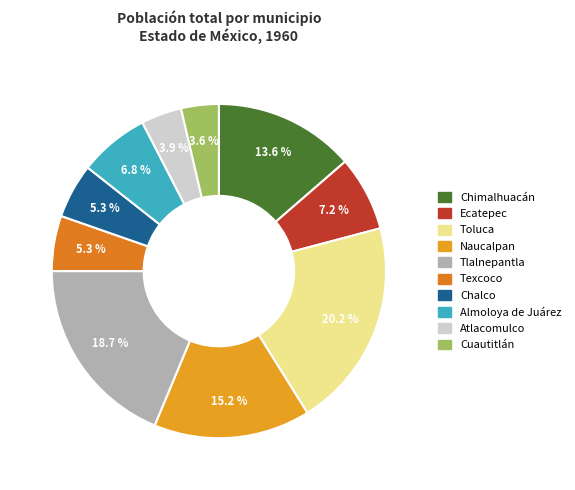

To the nearest percent, what is the combined percentage of Naucalpan and Toluca?

35%